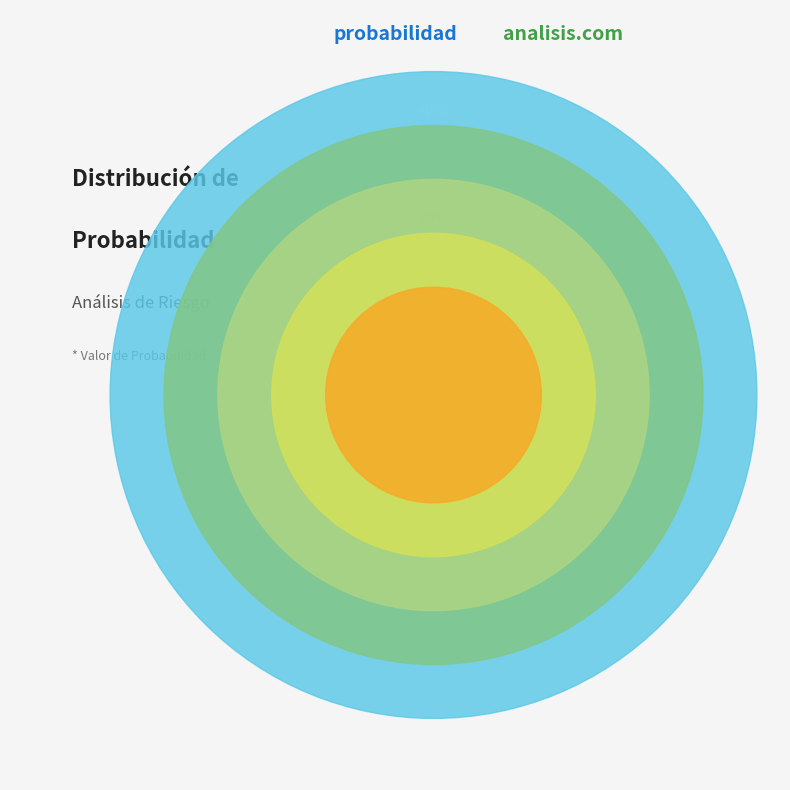

Which slice is the smallest?

NADA PROBABLE